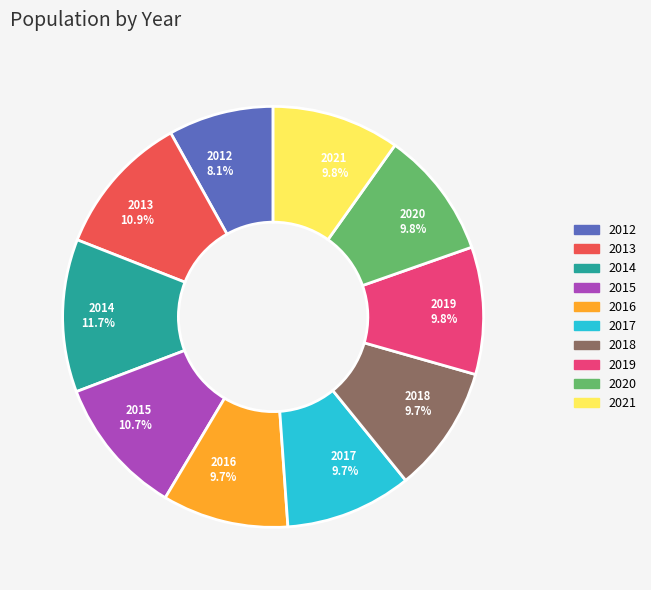

Approximately how many times larger is the value at 2020 compared to 2018?

1.0